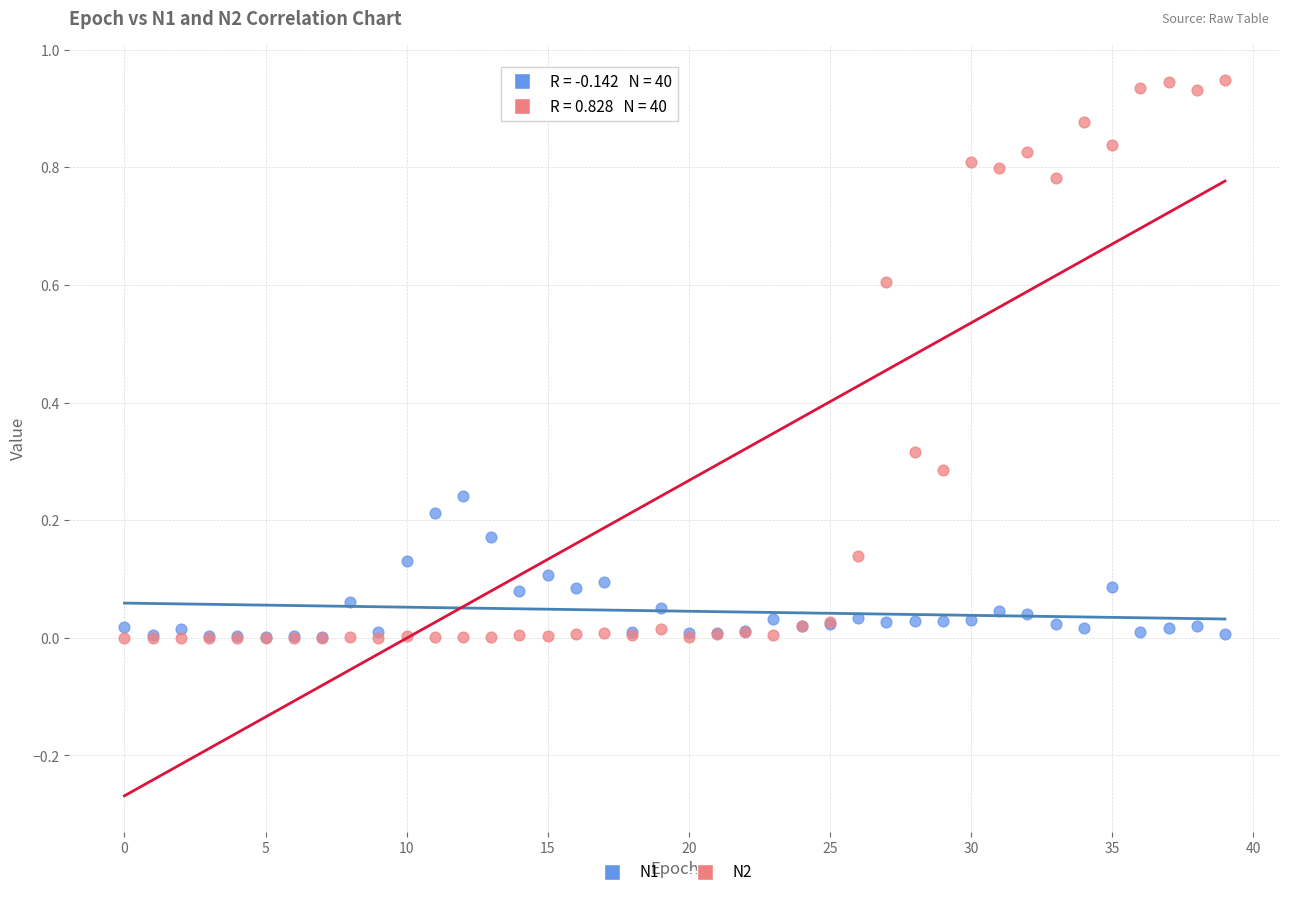

What are all the series names shown in the legend?

N1, N2